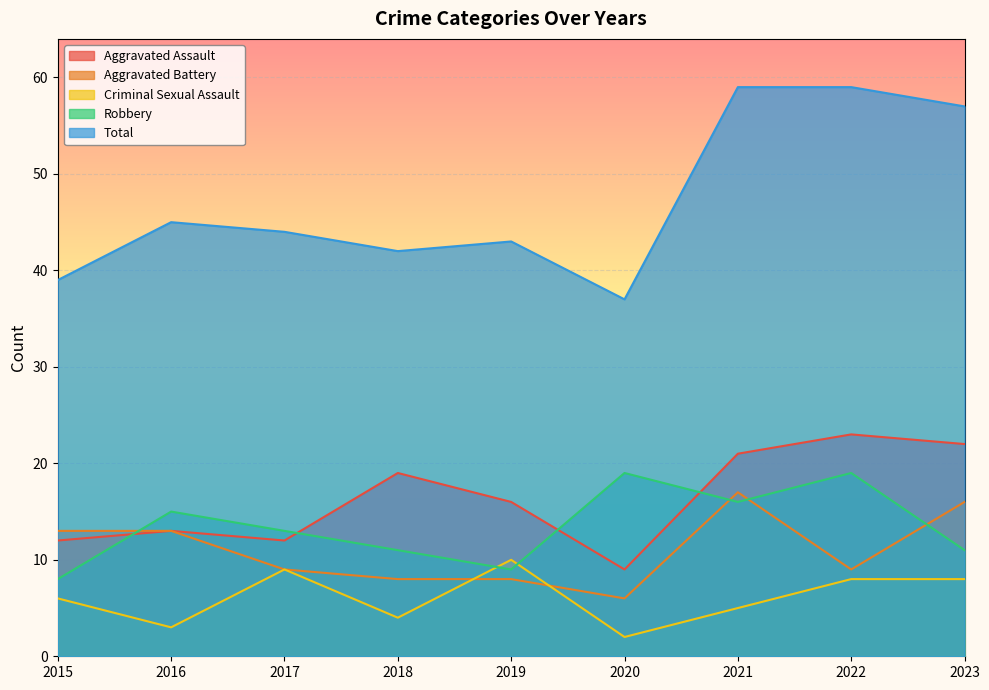

True or false: Aggravated Battery and Aggravated Assault cross at least once.

False